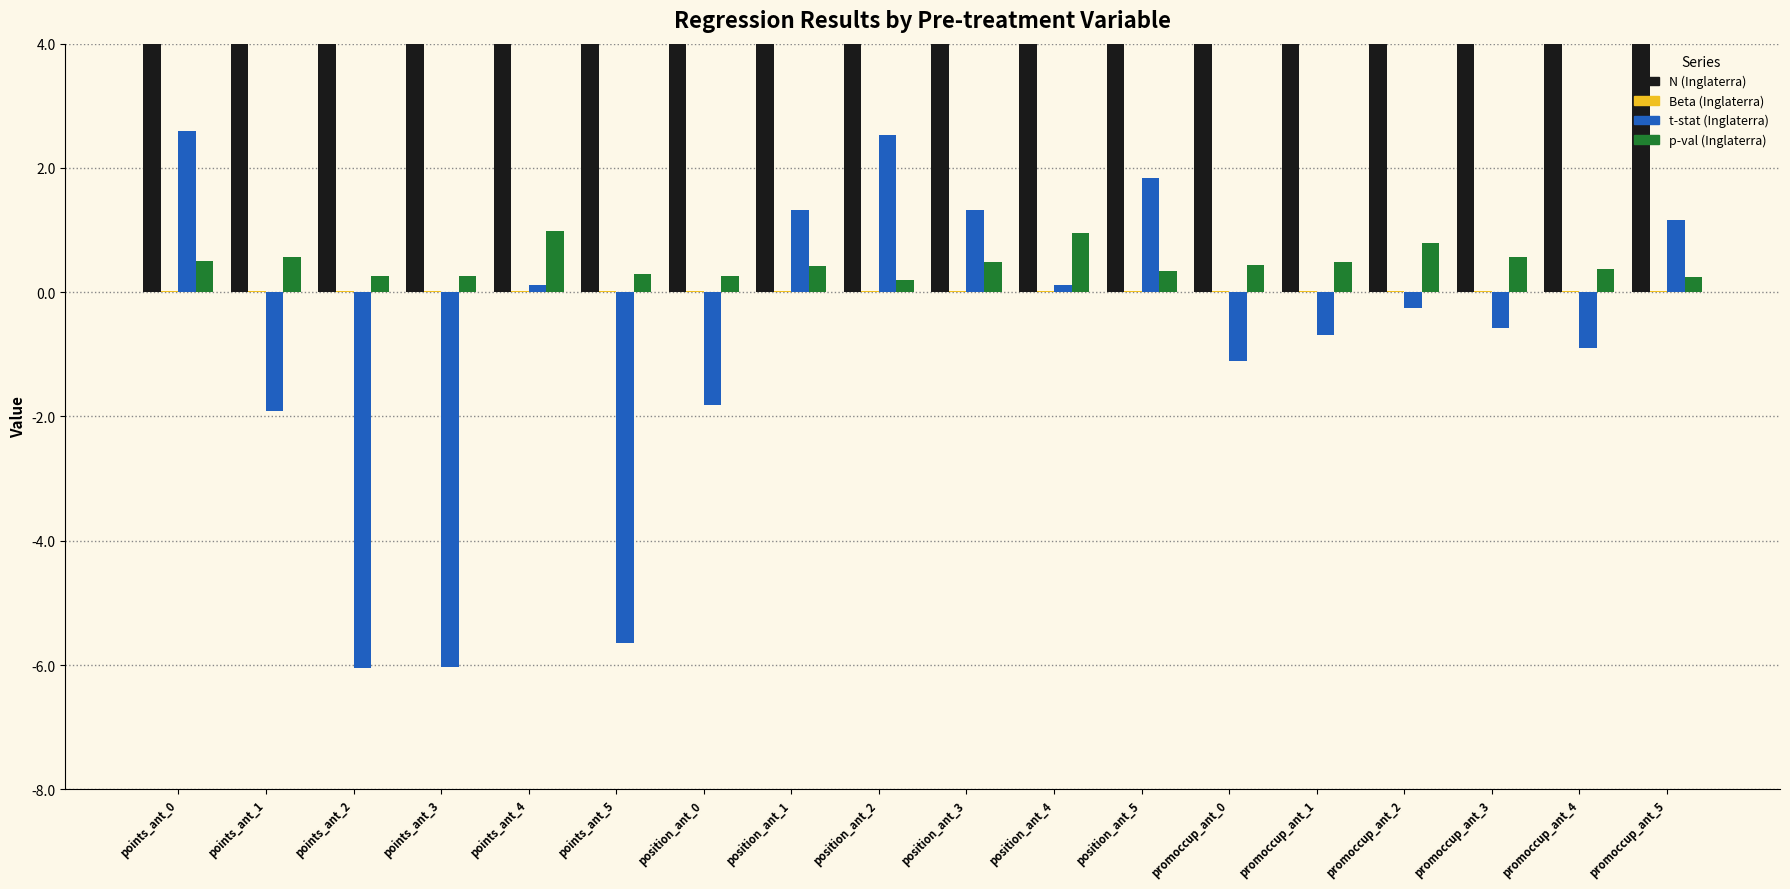

What is the spread (max minus min) of values at points_ant_0?

4.3